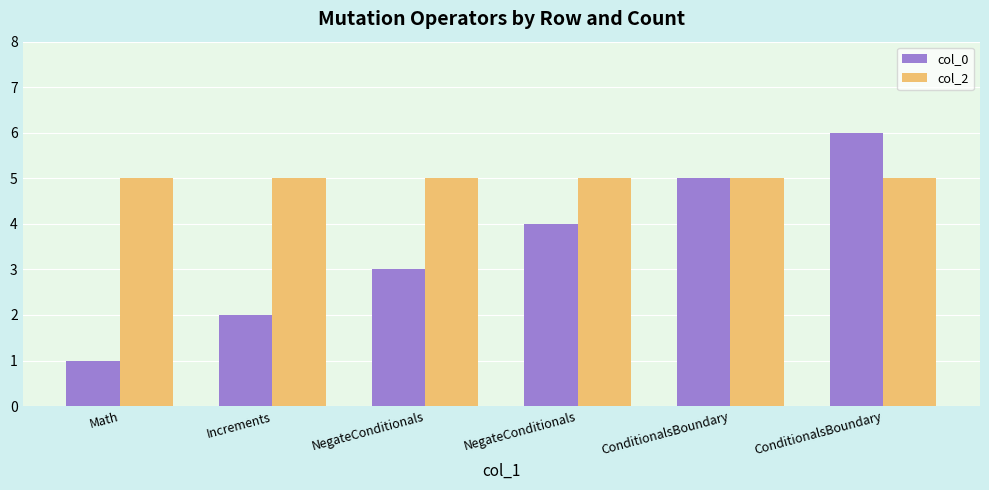

How many col_0 values are between 2 and 5?

4